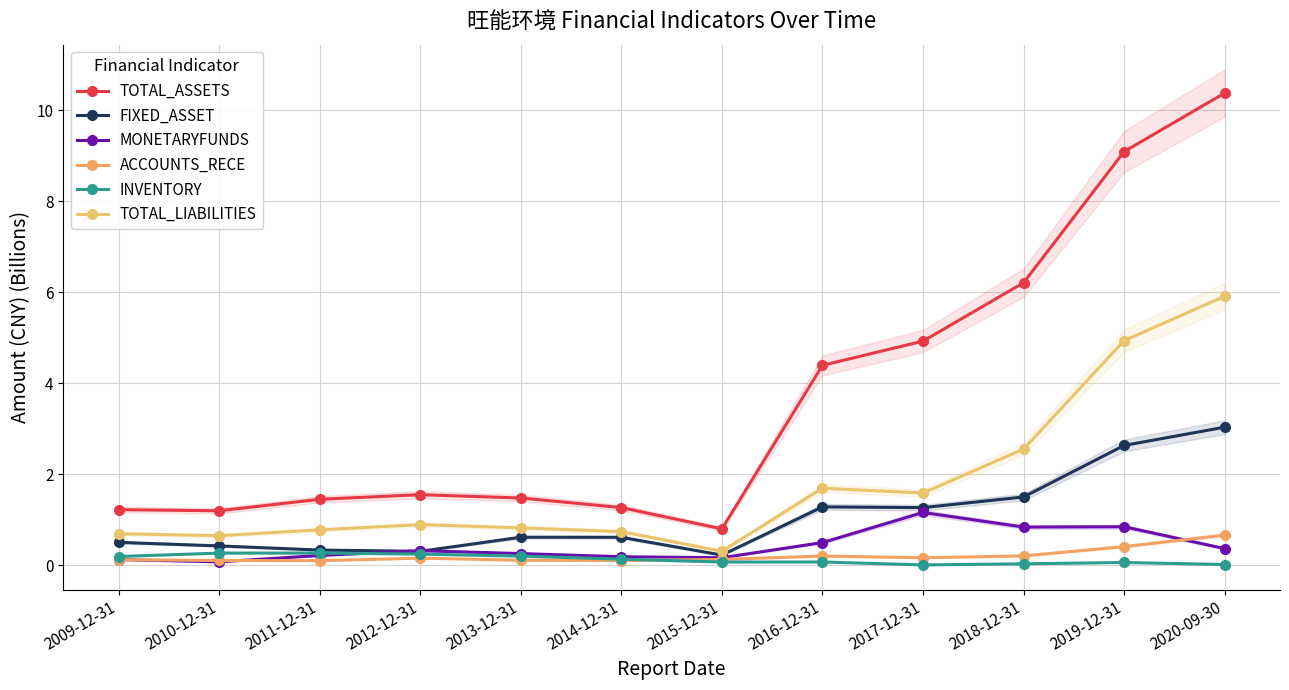

List the labels in order of ACCOUNTS_RECE value, largest first.

2020-09-30, 2019-12-31, 2018-12-31, 2016-12-31, 2017-12-31, 2012-12-31, 2015-12-31, 2009-12-31, 2013-12-31, 2010-12-31, 2014-12-31, 2011-12-31